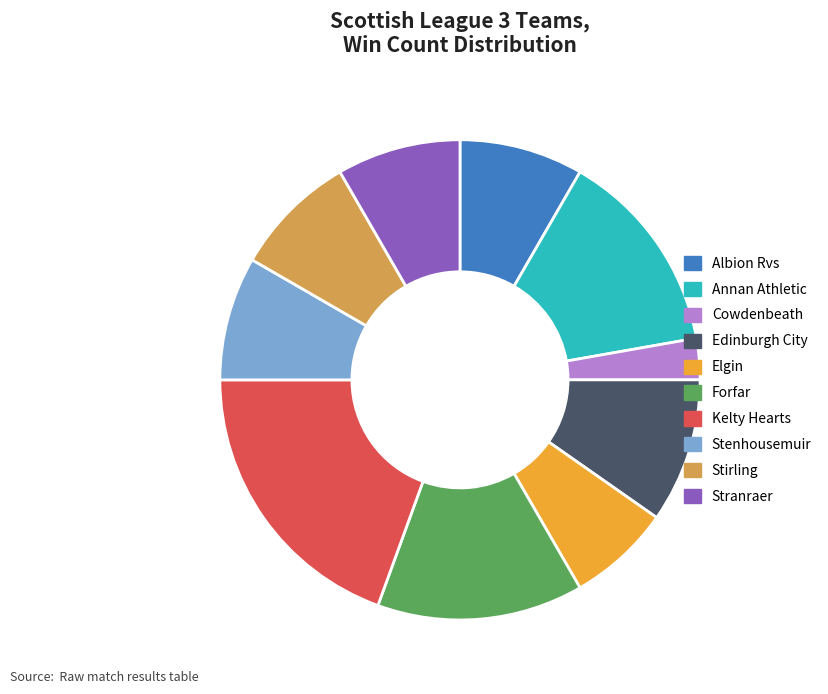

The Elgin slice represents 21% of the pie. True or false?

False